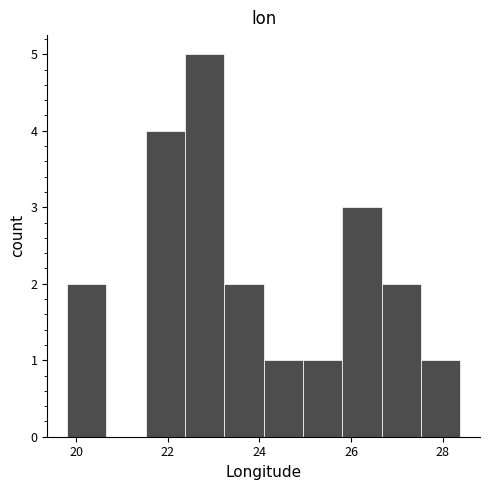

What is the height of the bar covering 26.6 to 27.6 on the x-axis? Neither the bar edges nor the heights are printed on the chart, so give them approximately, as read against the axes.

2